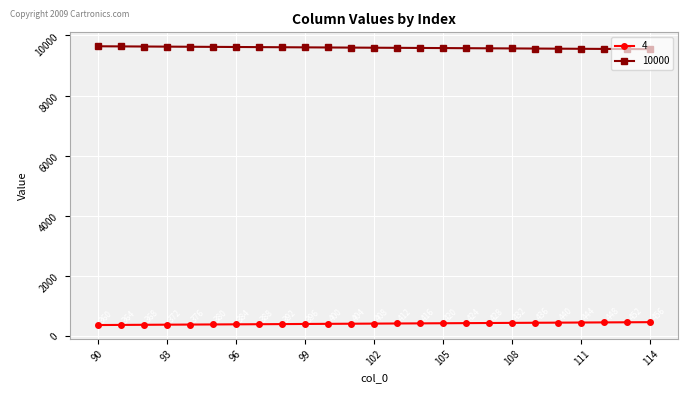

What is the average value of the 4 series?

408